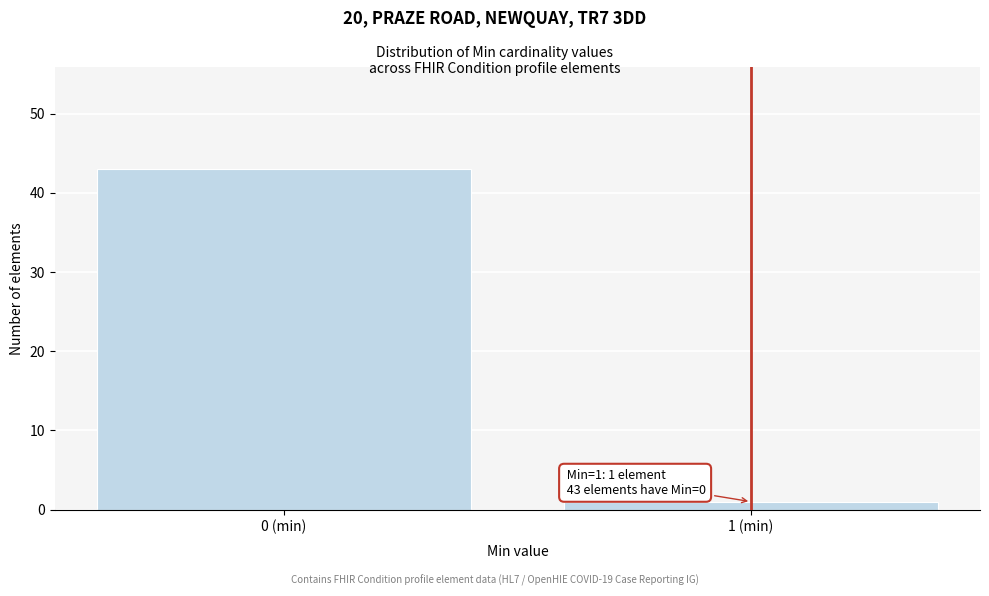

Reading left to right, what are all the values shown in this chart?

43	1